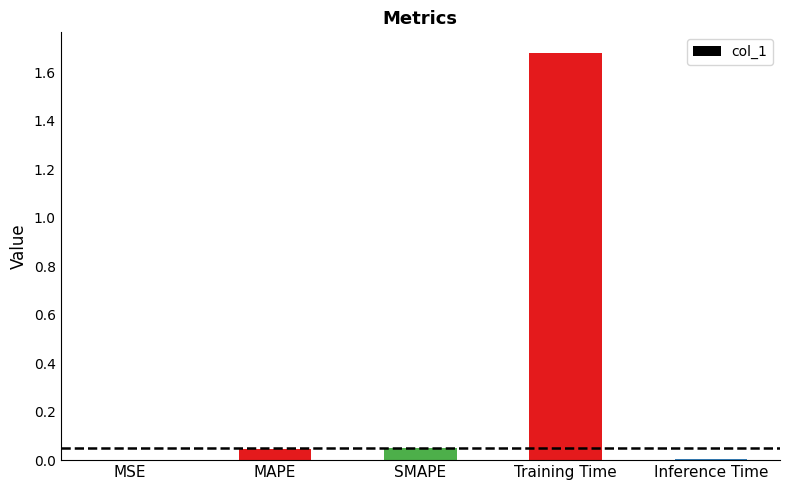

Count the number of data series in this chart.

1